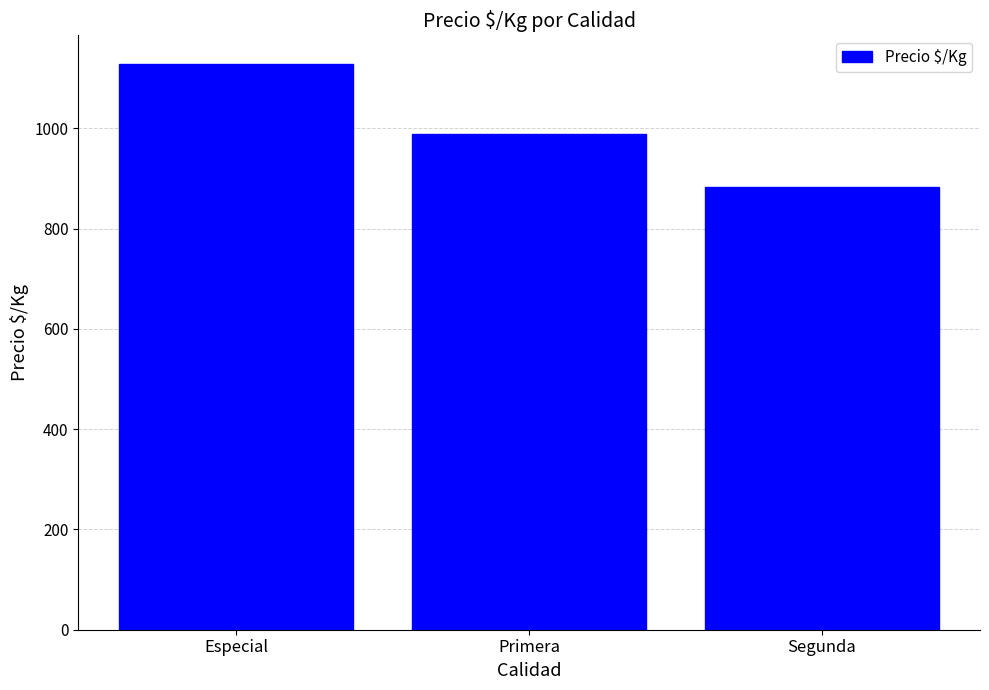

How many values are below 988?

1